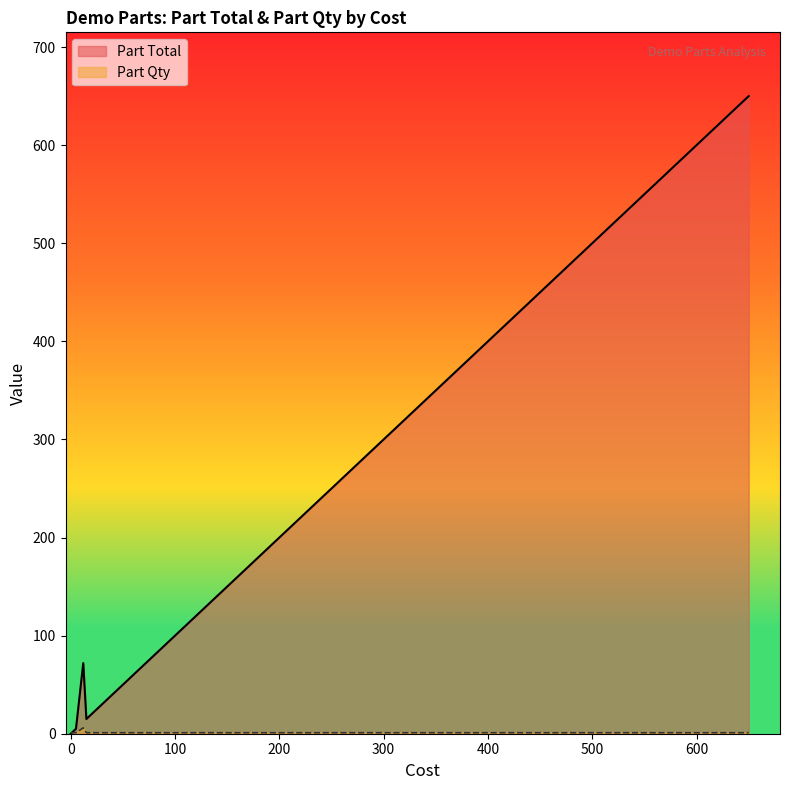

List the series in order of their overall mean, lowest first.

Part Qty, Part Total